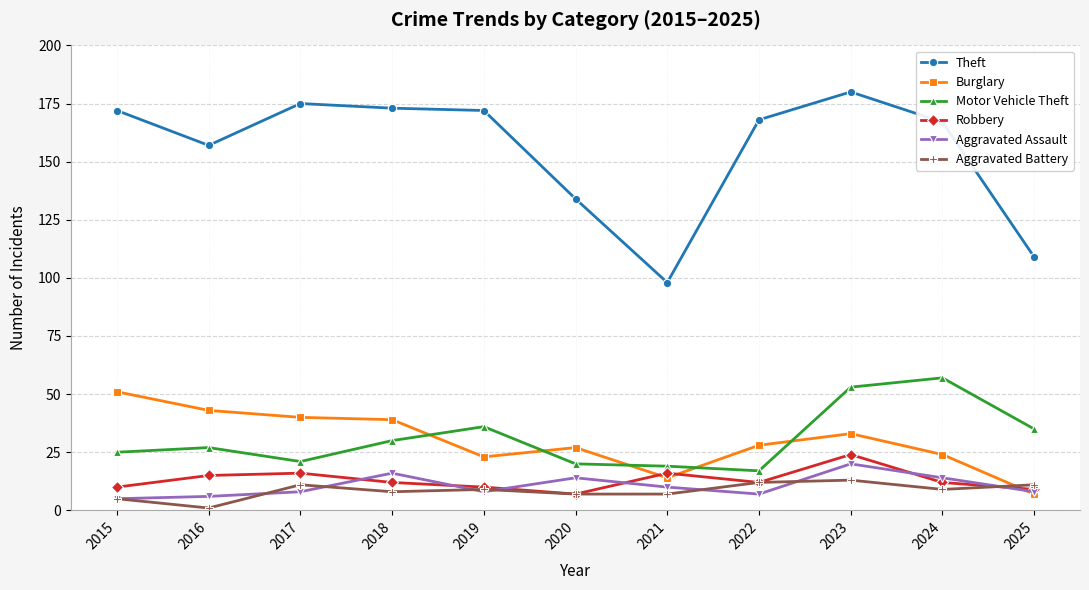

Is this an area chart (filled region under the line)?

No